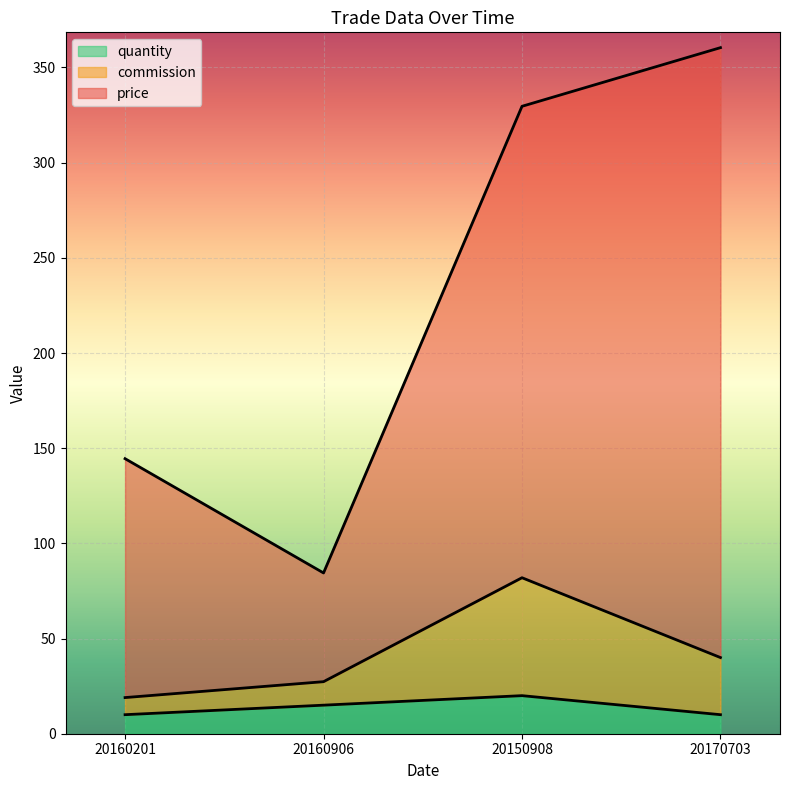

True or false: price and quantity intersect in this chart.

False